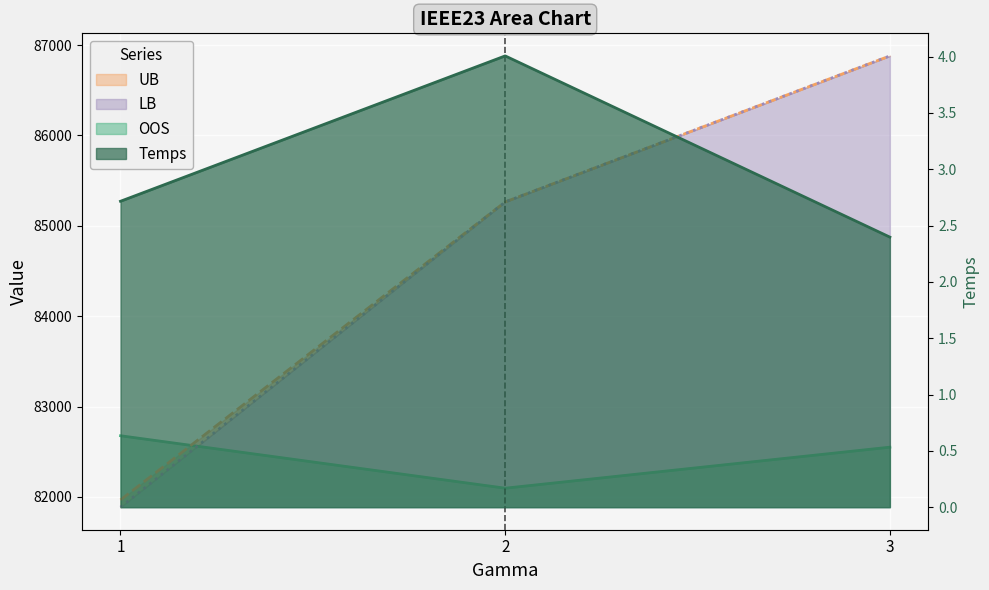

Reading left to right, list all the values displayed in this chart.

Temps: 1=2.7	2=4.0	3=2.4
OOS: 1=82676.7	2=82096.4	3=82550.3
UB: 1=81966.7	2=85264.0	3=86879.7
LB: 1=81886.6	2=85264.0	3=86879.7